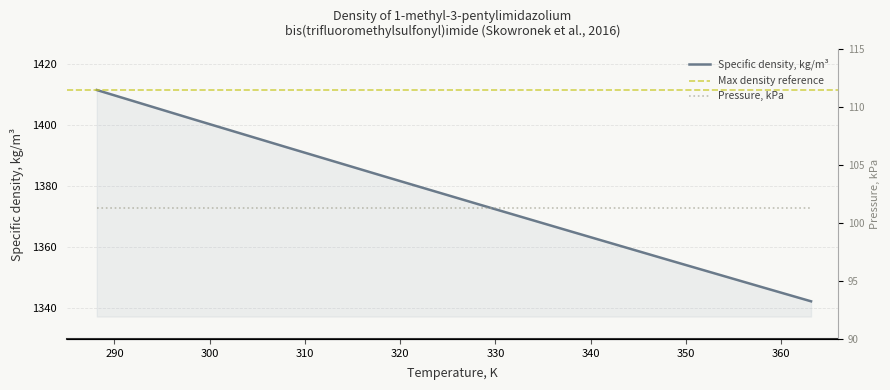

What is the greatest value displayed?

1411.6